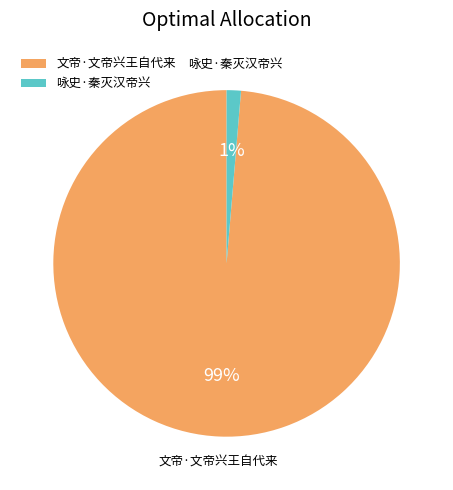

Rank the categories by value from highest to lowest.

文帝·文帝兴王自代来, 咏史·秦灭汉帝兴